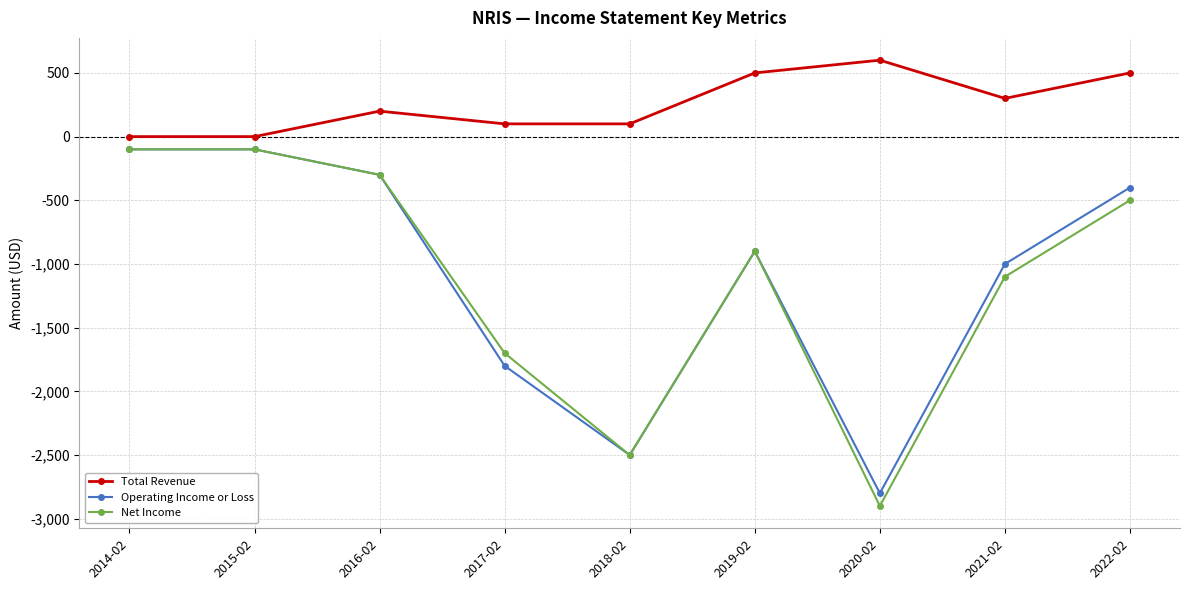

The Operating Income or Loss series shows -1800 at 2017-02. True or false?

True